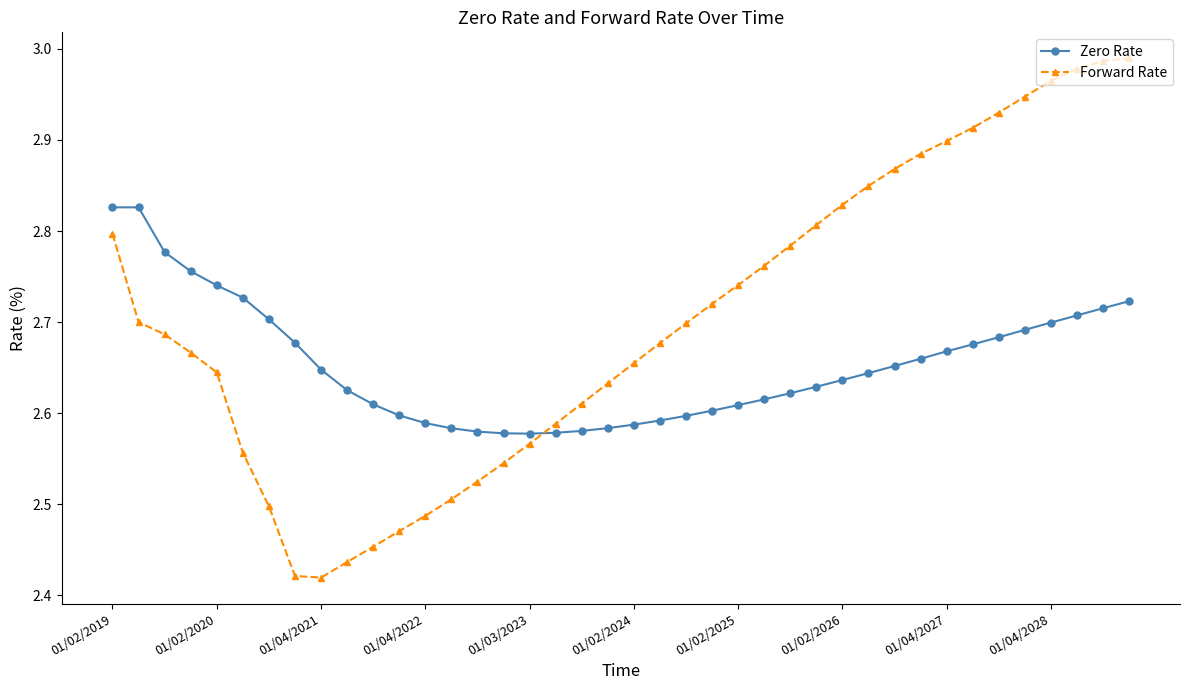

Which series has the largest total across all categories?

Forward Rate